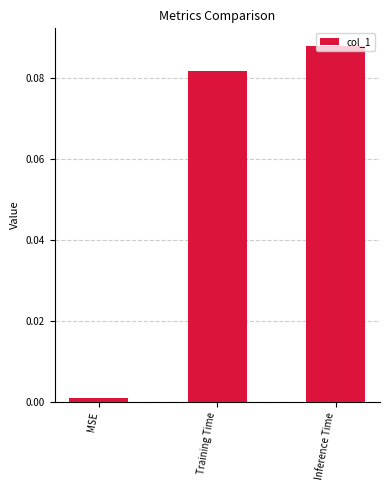

What is the sum of the values at Inference Time and Training Time?

0.2